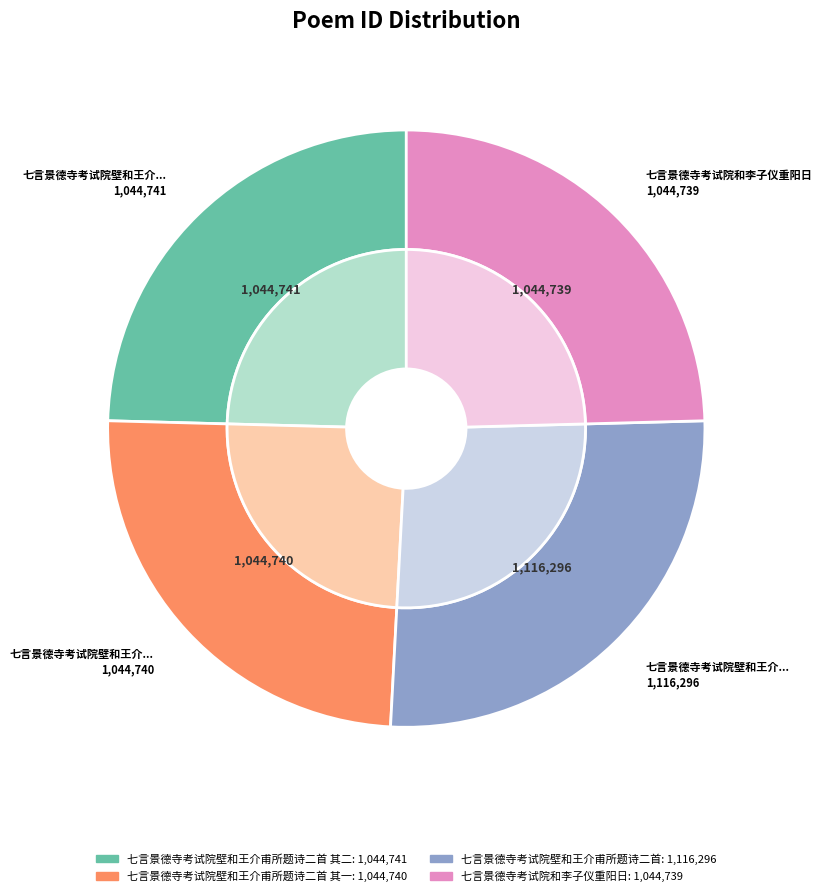

What percentage is the 七言景德寺考试院和李子仪重阳日 slice, to the nearest percent?

25%